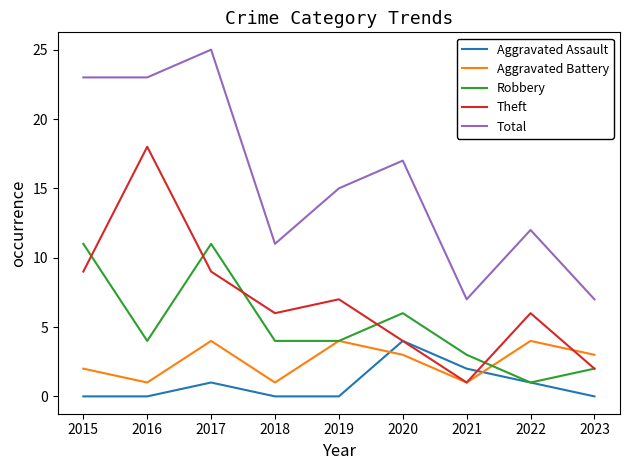

True or false: Total and Robbery cross at least once.

False